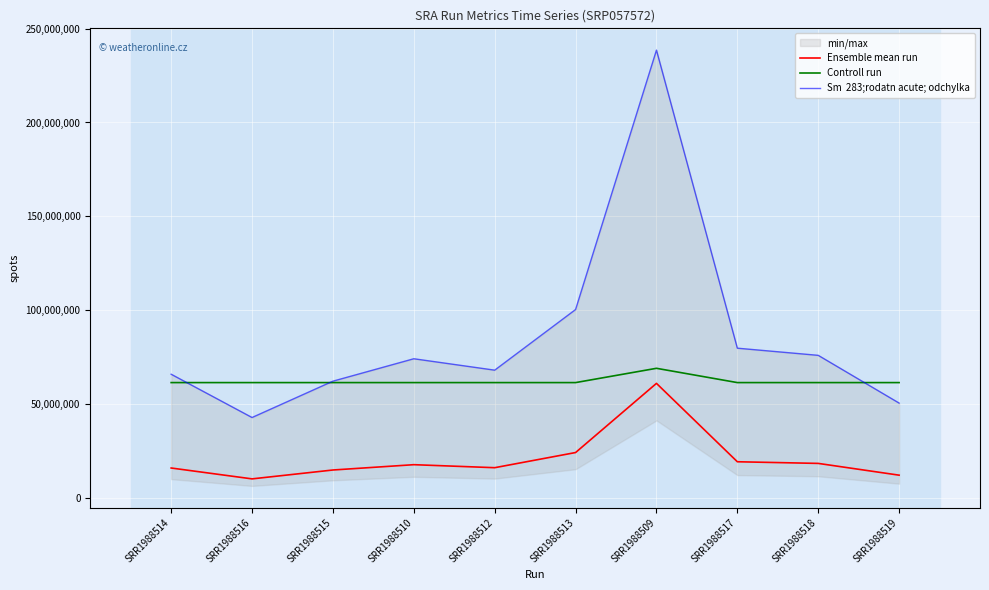

List the series in order of their overall mean, lowest first.

Ensemble mean run, Controll run, Sm  283;rodatn acute; odchylka